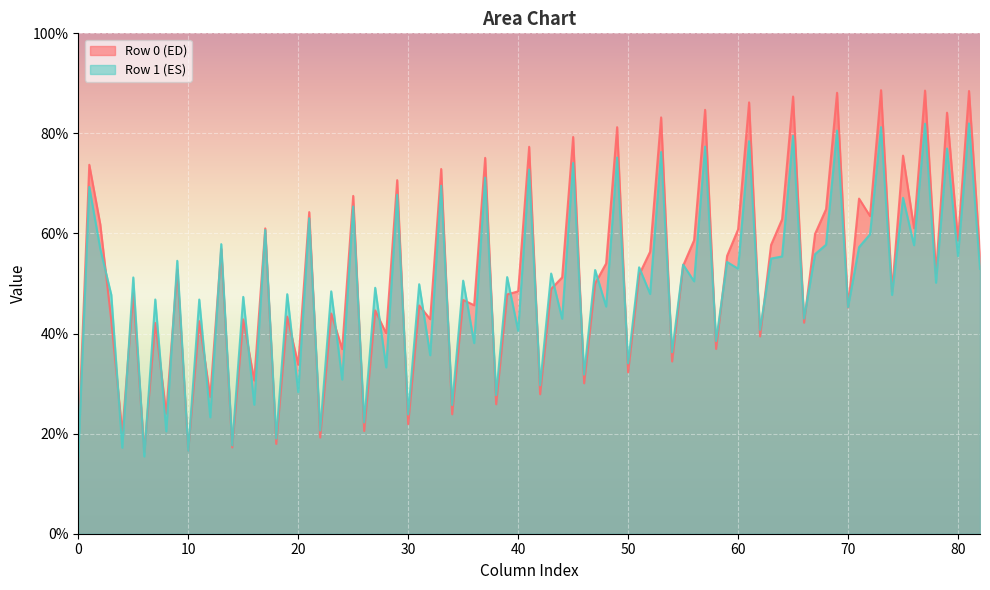

Which series has the widest spread of values?

Row 0 (ED)